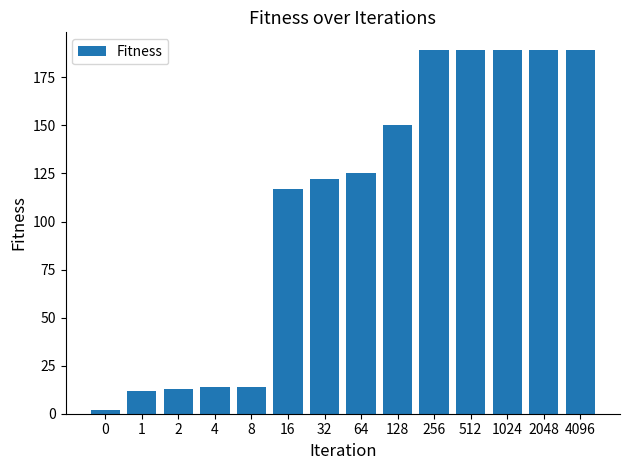

How many bars are there in total?

14